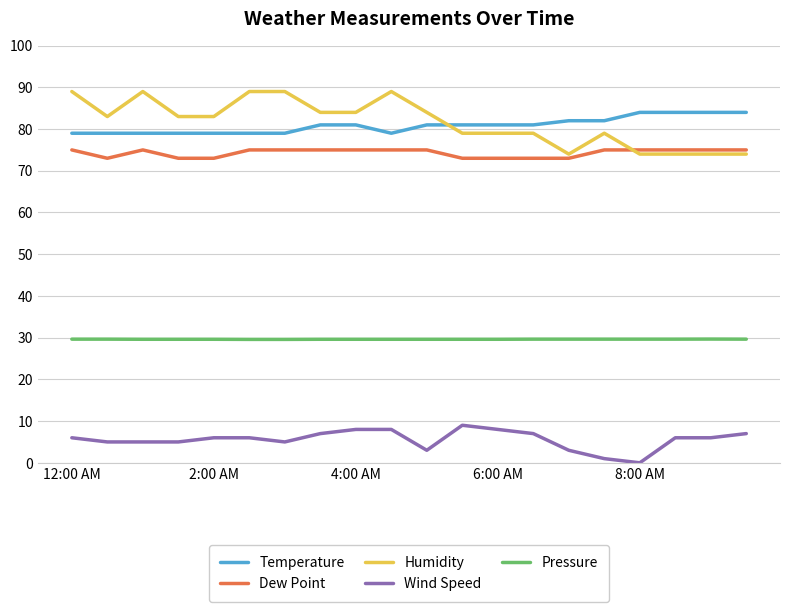

List the series in order of their peak value, lowest first.

Wind Speed, Pressure, Dew Point, Temperature, Humidity